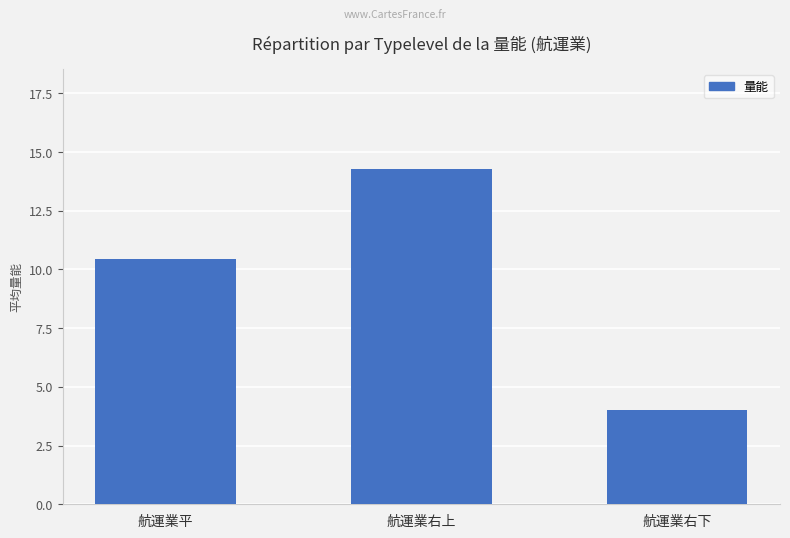

List the labels in order of value, largest first.

航運業右上, 航運業平, 航運業右下